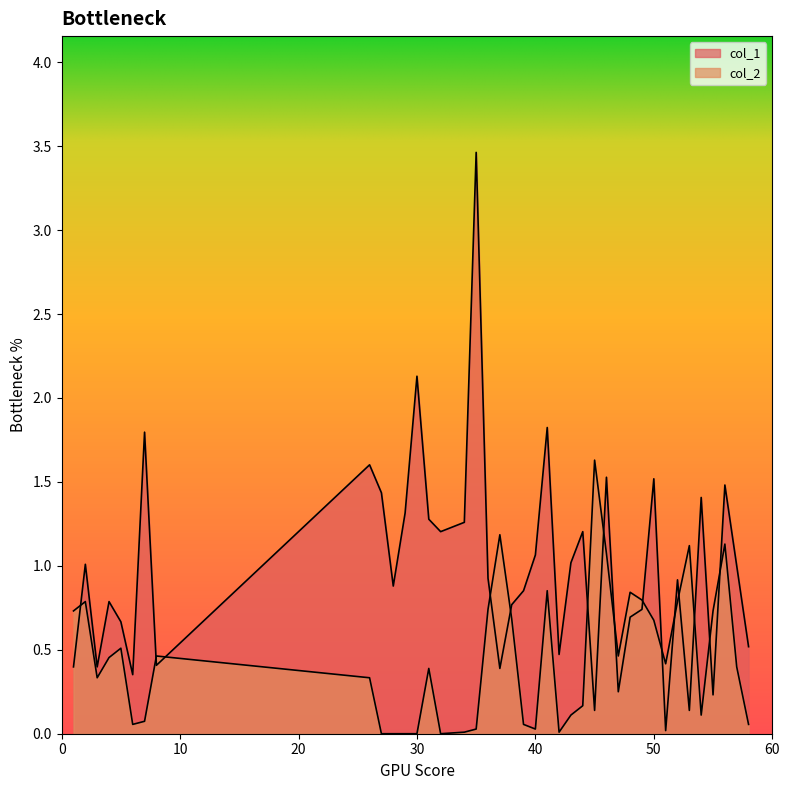

What is the sum of all col_1 values?

39.5